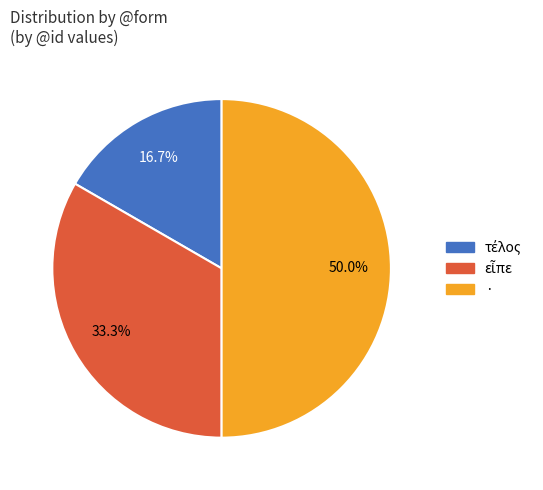

Which category has the biggest portion of the pie?

·